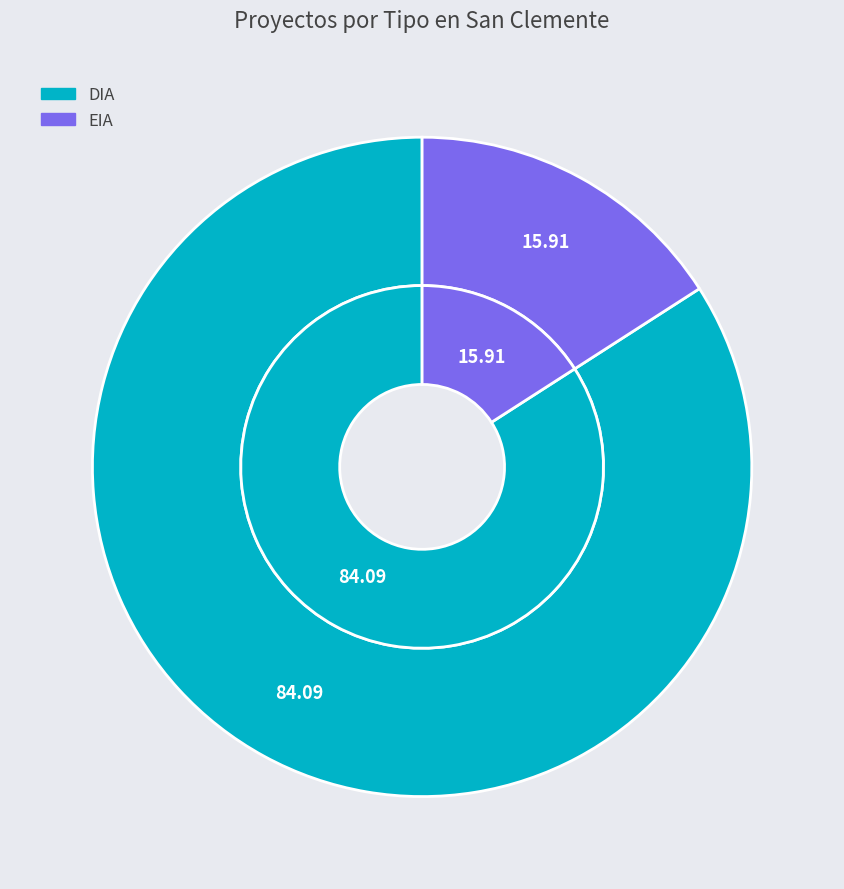

True or false: DIA accounts for 84% of the total.

True